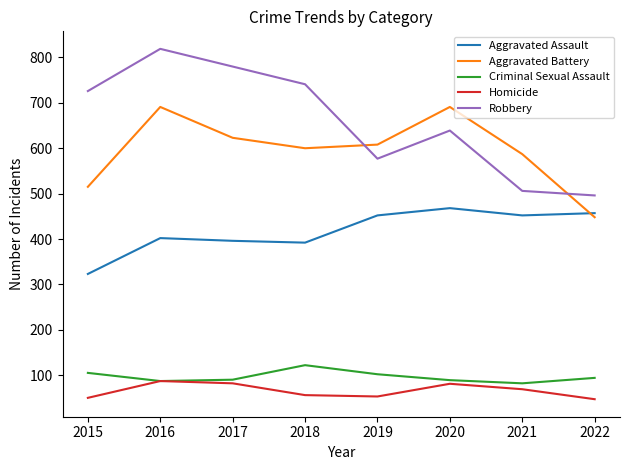

Which series has the largest range (max minus min)?

Robbery